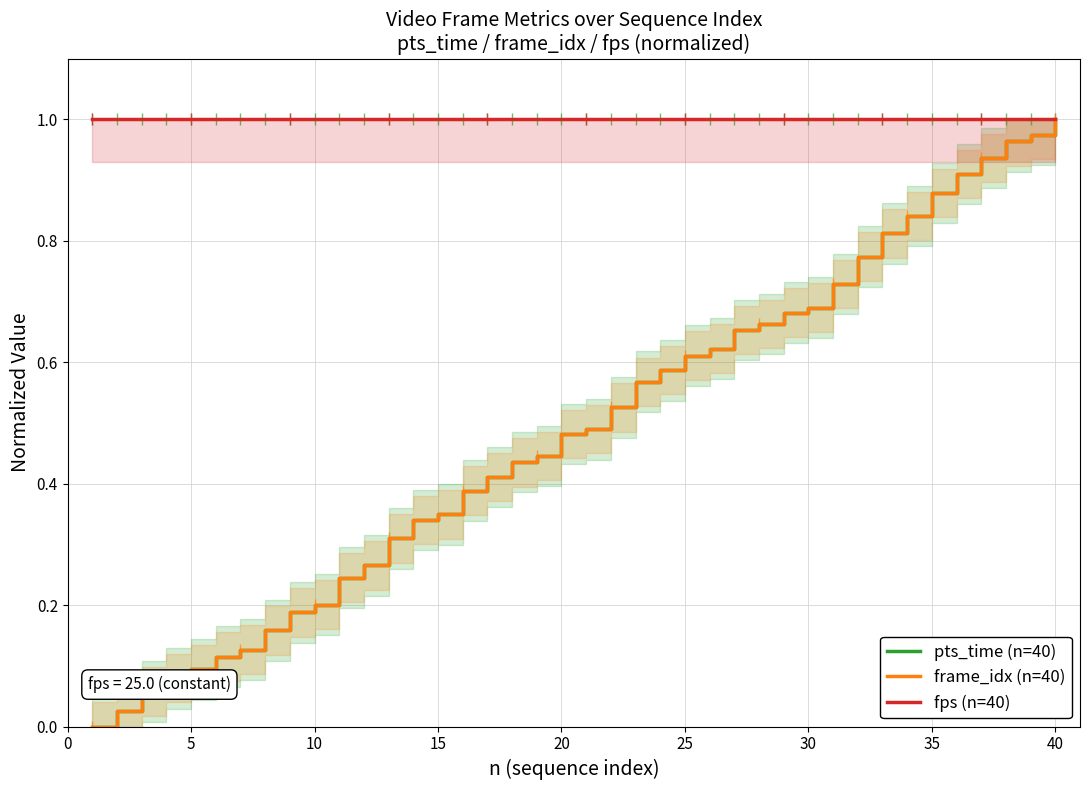

Which category has the highest value in the pts_time (n=40) series?

40